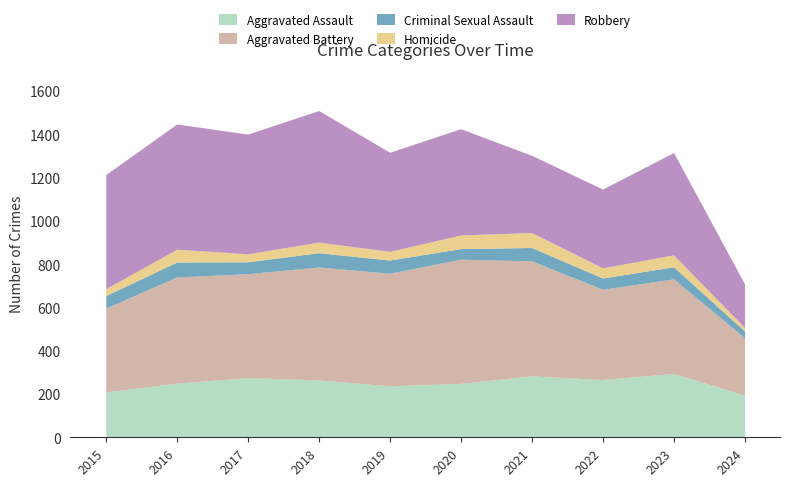

What is the average value of the Criminal Sexual Assault series?

56